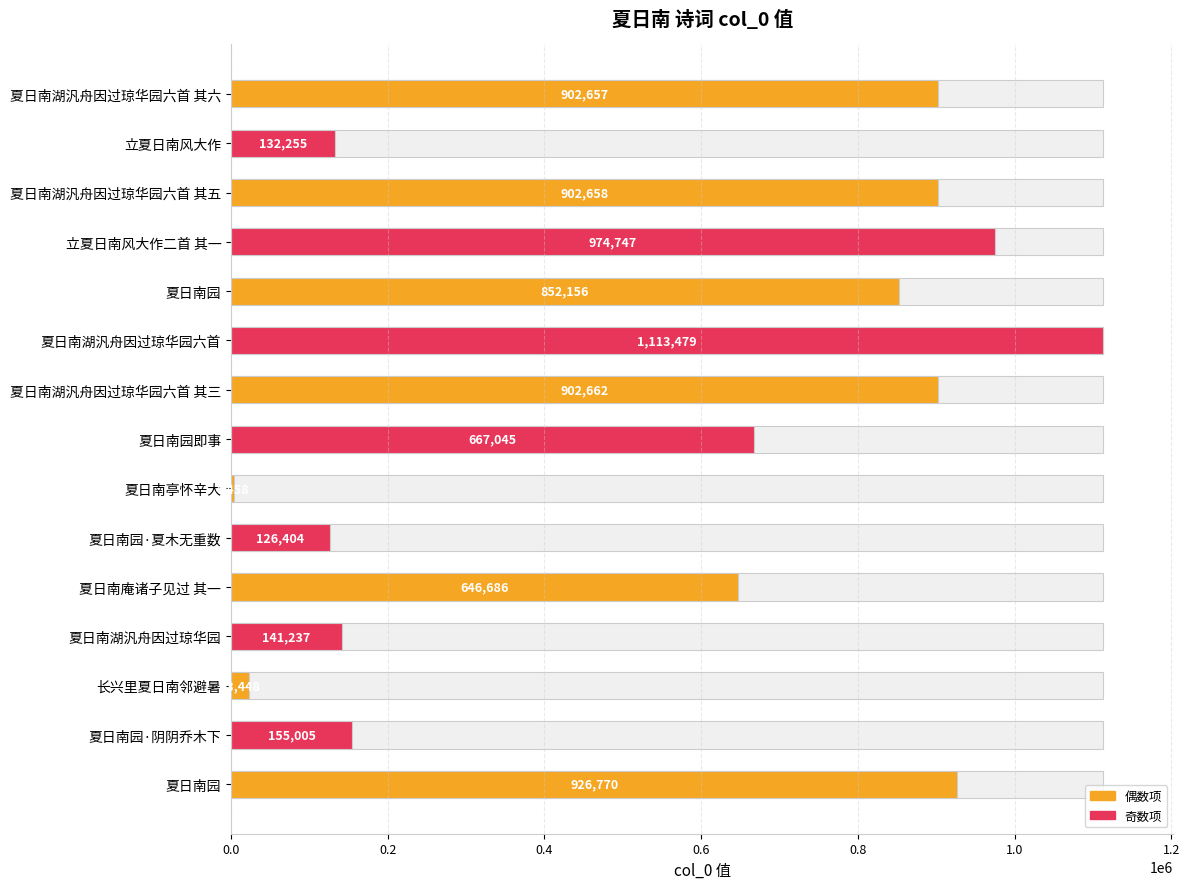

At which category does the chart reach its minimum across all series?

夏日南亭怀辛大